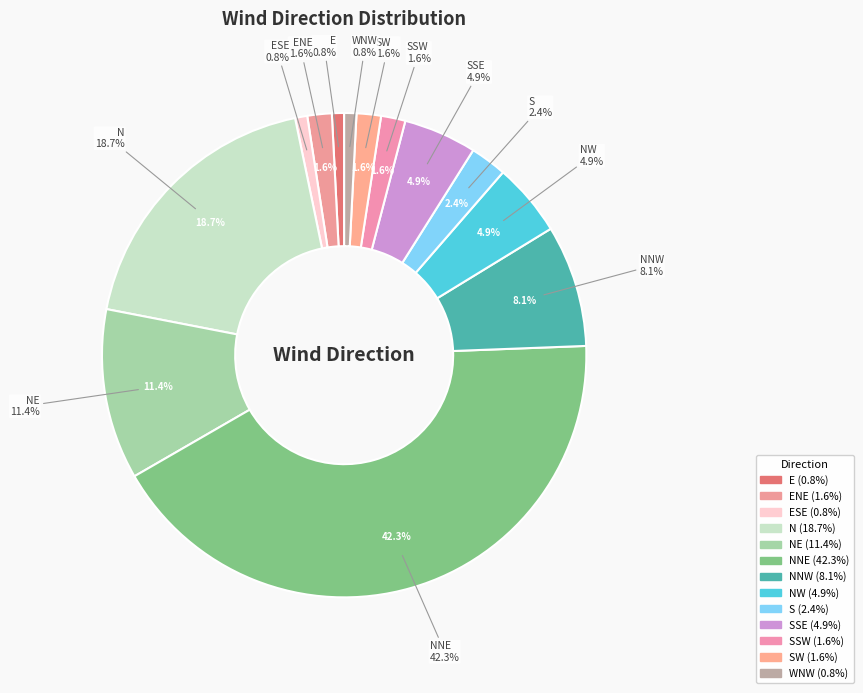

To the nearest percent, what portion does SSE represent?

5%